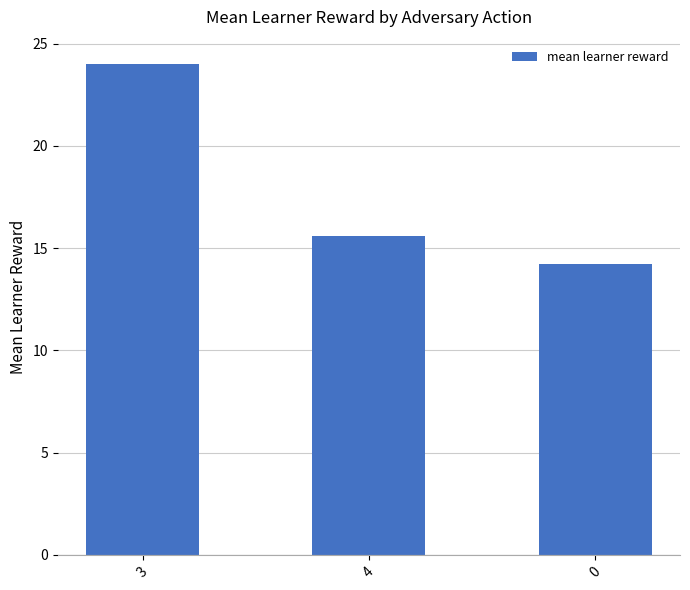

What is the ratio of the value at 3 to the value at 0?

1.7